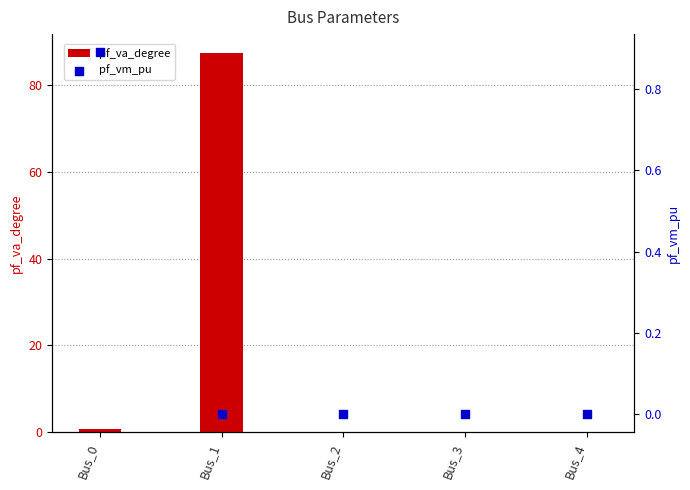

What are all the series names shown in the legend?

pf_va_degree, pf_vm_pu